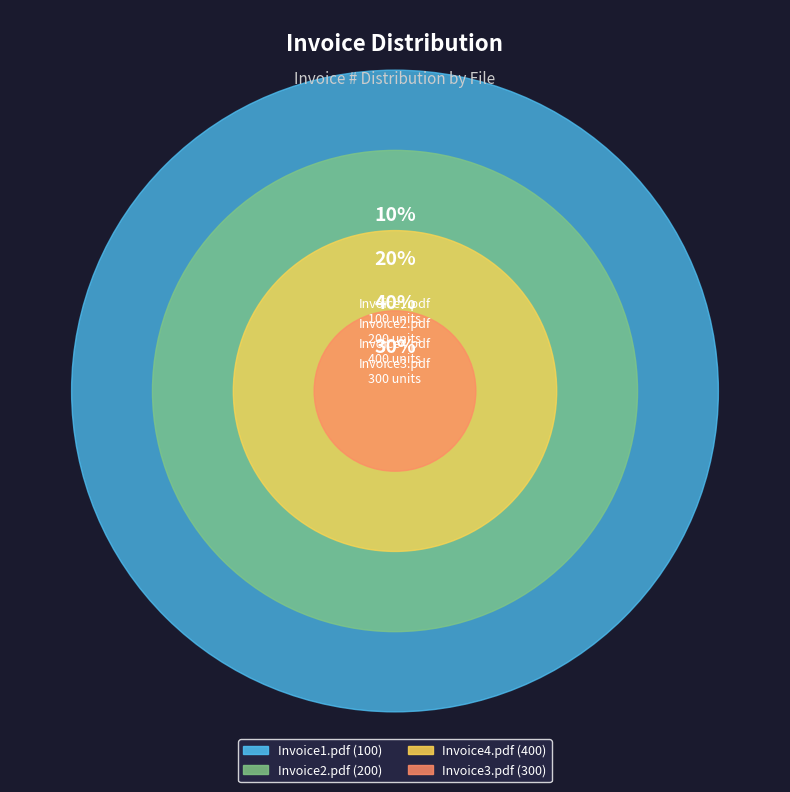

Is Invoice4.pdf the majority of the pie?

No